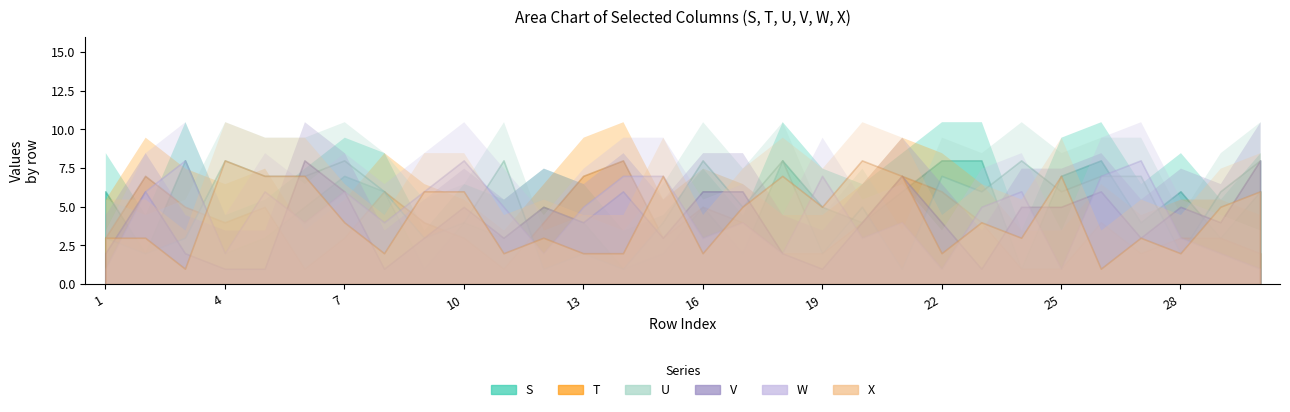

Which series has the largest total across all categories?

U